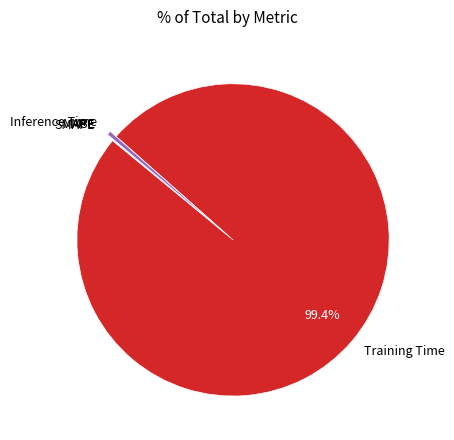

Does any single category account for the majority?

Yes